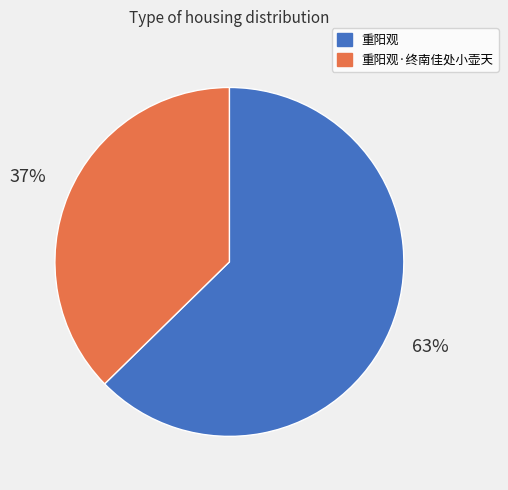

What percentage is the 重阳观 slice, to the nearest percent?

63%